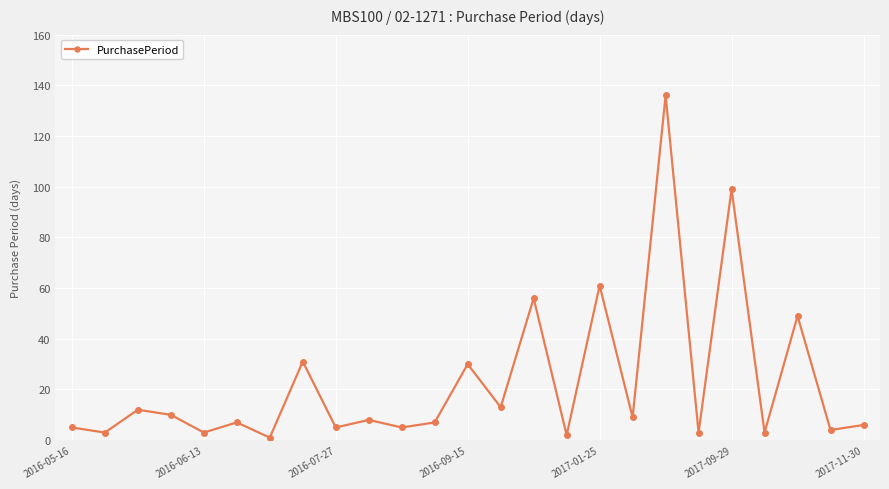

True or false: there are more than 1 points higher than both neighbors.

True